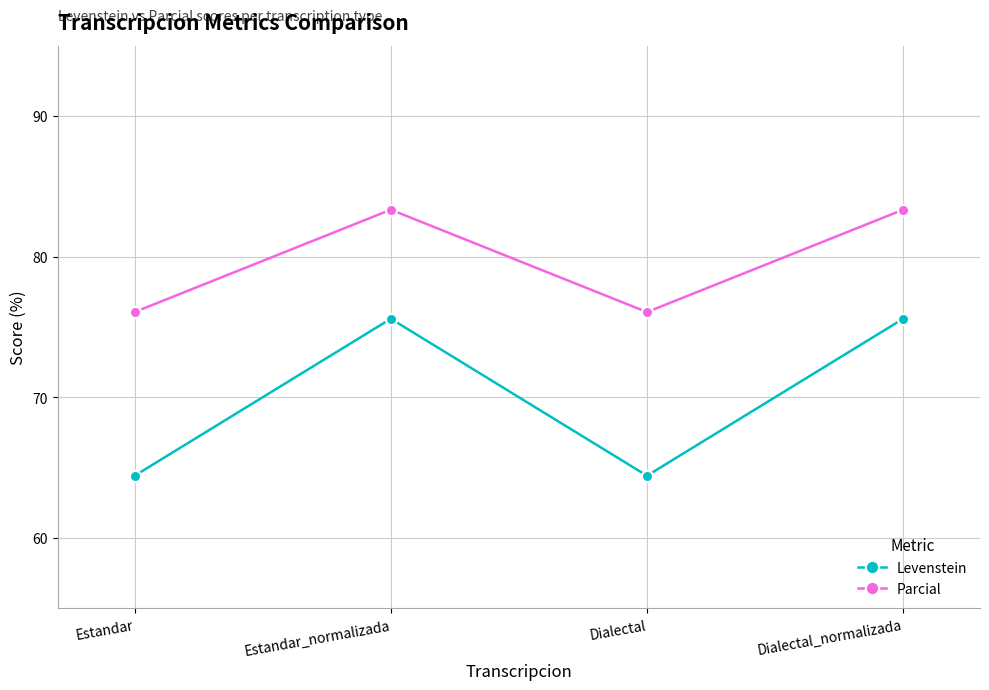

How many data points does each series have?

4